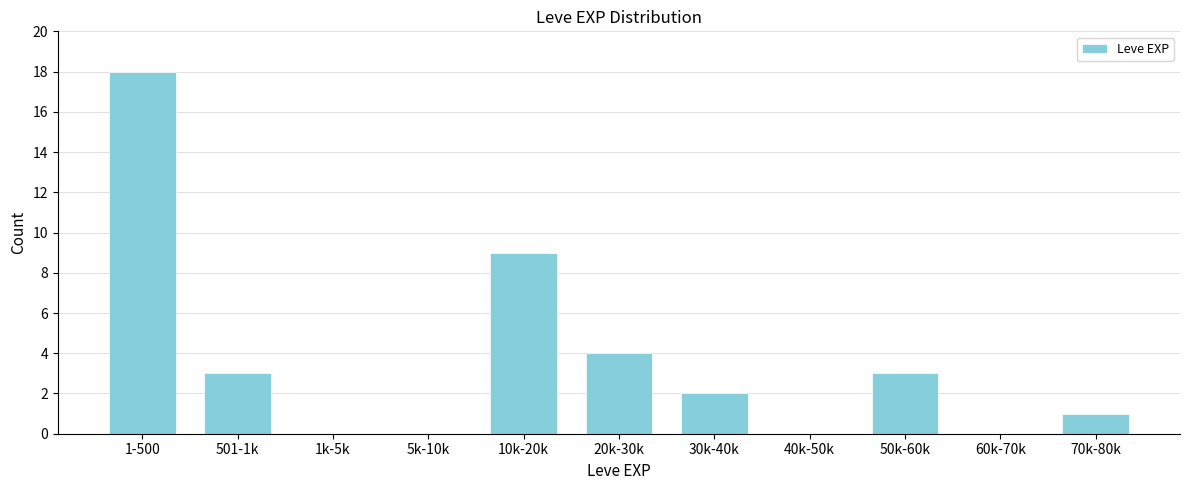

Reading left to right, extract all data points from this chart.

1-500=18	501-1k=3	1k-5k=0	5k-10k=0	10k-20k=9	20k-30k=4	30k-40k=2	40k-50k=0	50k-60k=3	60k-70k=0	70k-80k=1